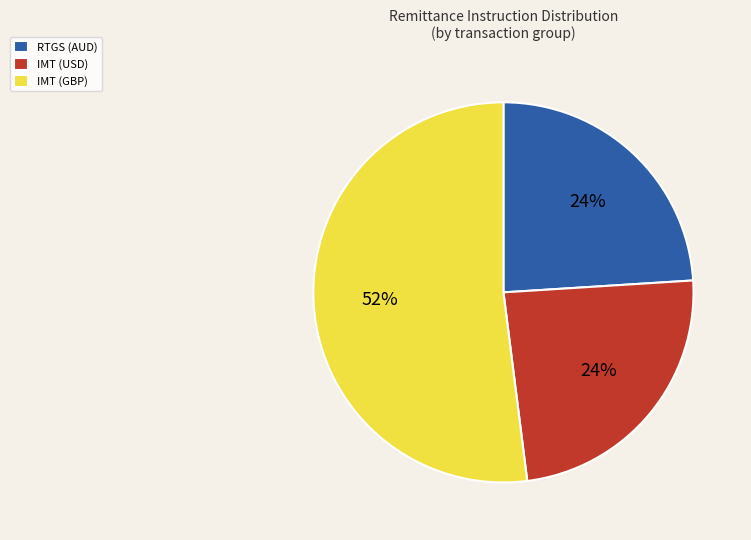

To the nearest percent, what portion does RTGS (AUD) represent?

24%